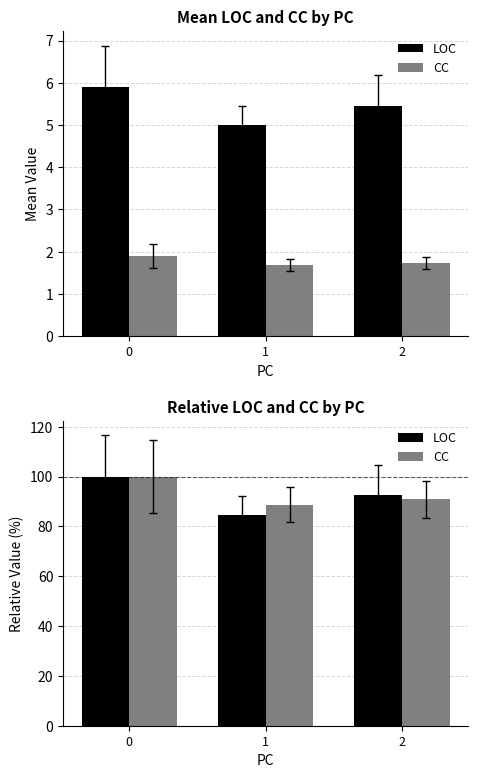

What is the difference between the maximum and minimum values in the LOC series?

15.3